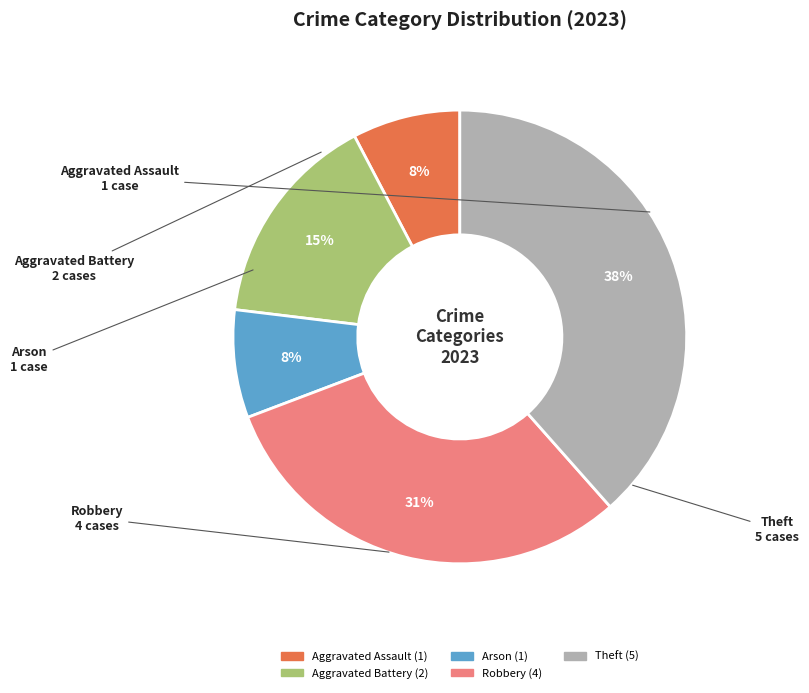

How many slices are in this pie chart?

5